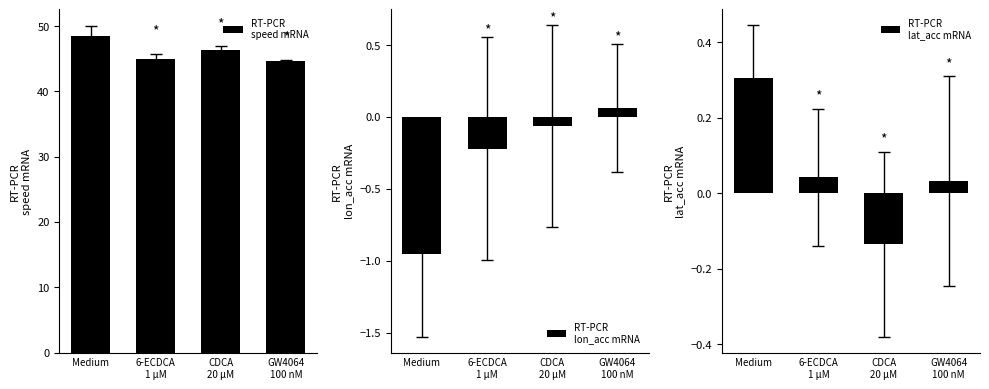

What is the total value across all series at 6-ECDCA
1 μM?

44.7